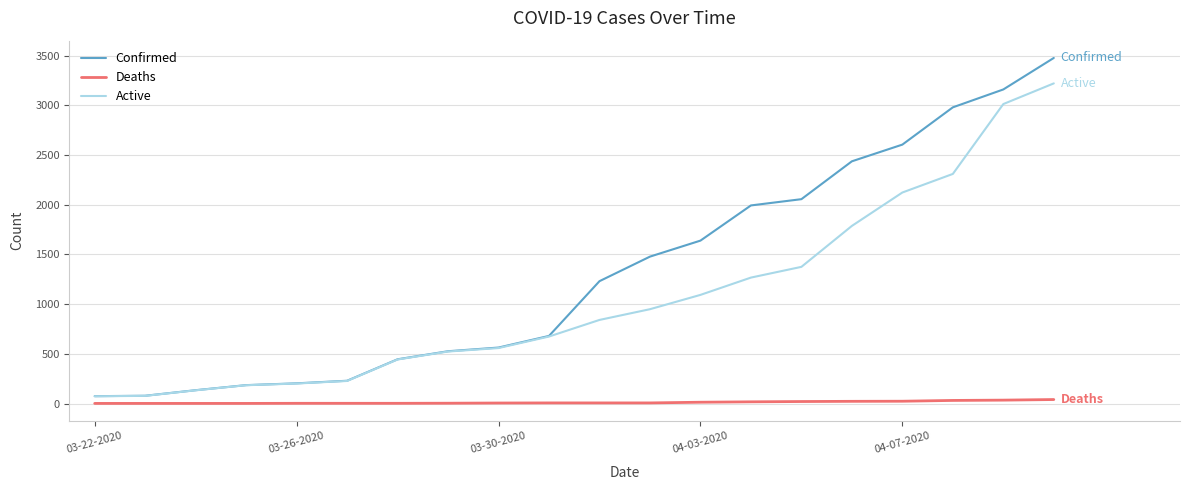

How many values in the Confirmed series are below 1231?

10